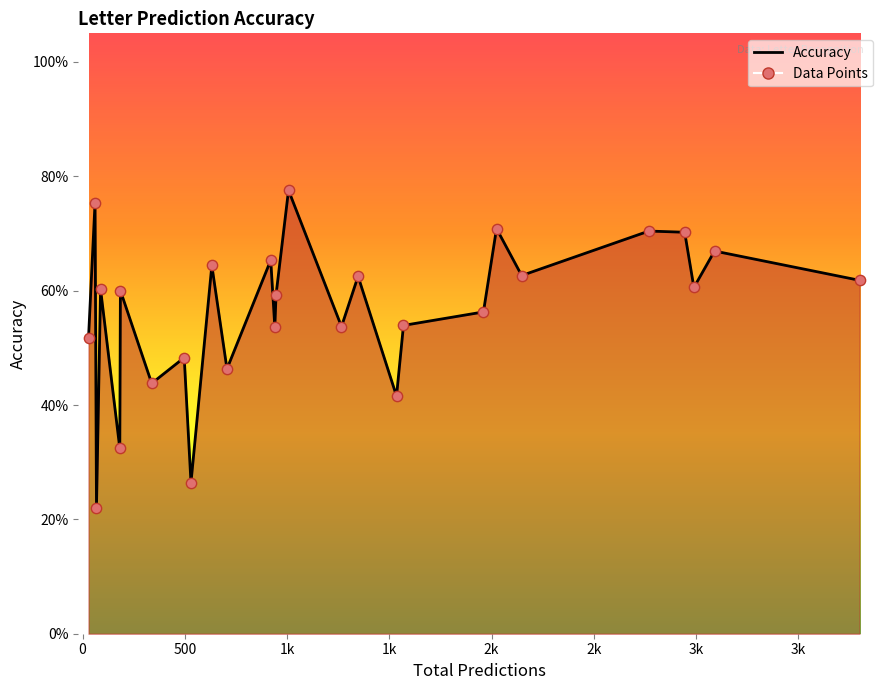

Is the value of Accuracy points at 10 greater than the value of Accuracy (line) at 13?

No